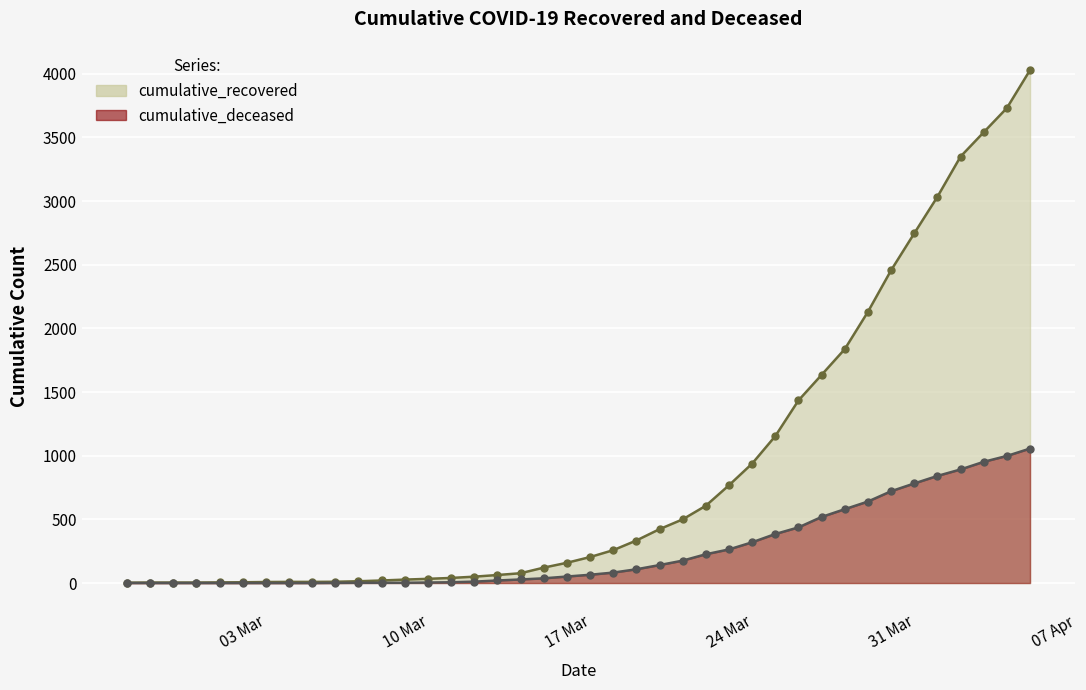

Does the chart display data point markers on the line(s)?

Yes